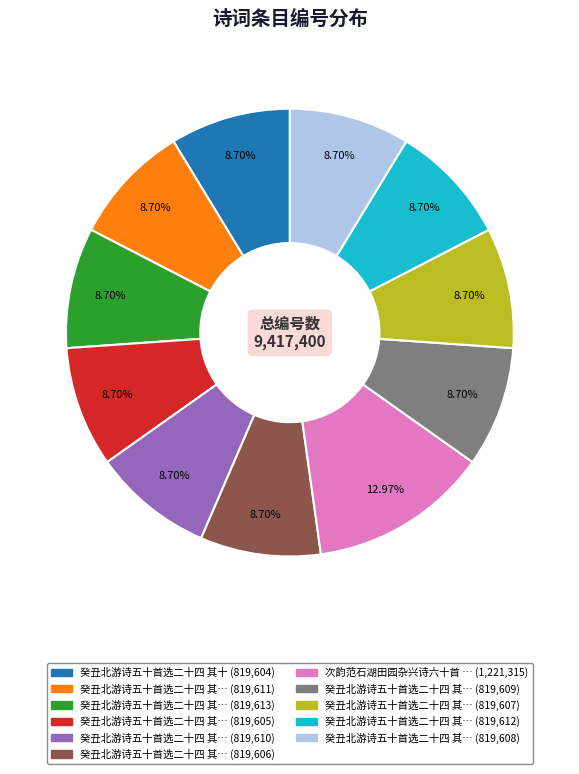

Does any single category account for the majority?

No